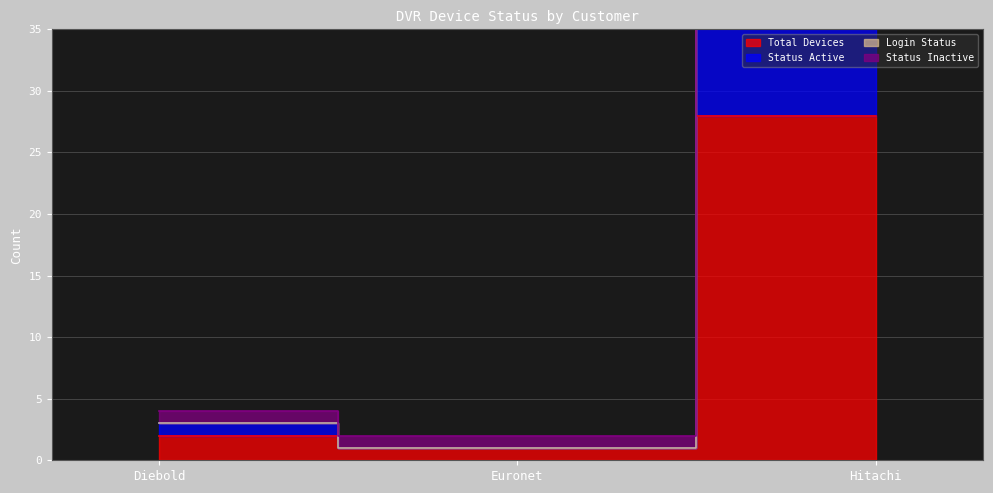

True or false: Login Status has a value of 1 at Euronet.

False